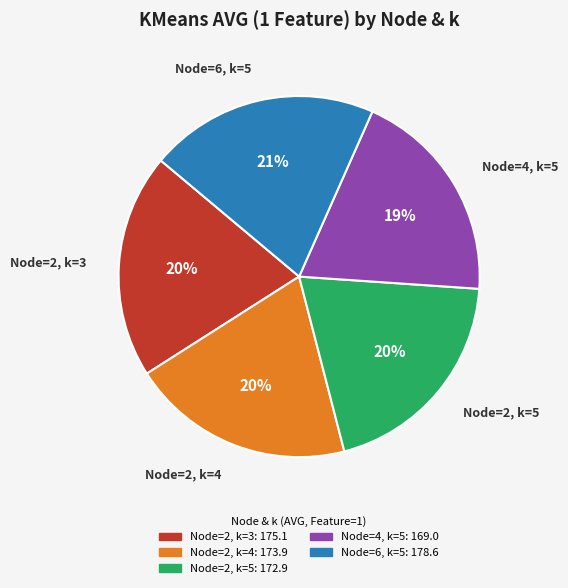

Does Node=4, k=5 represent more than half of the total?

No